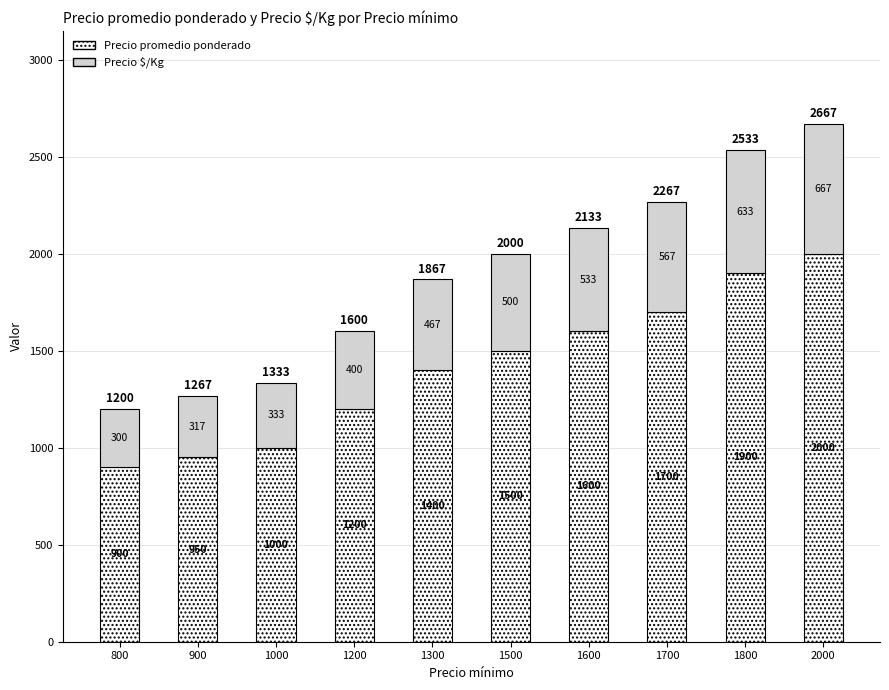

What are all the series names shown in the legend?

Precio promedio ponderado, Precio $/Kg